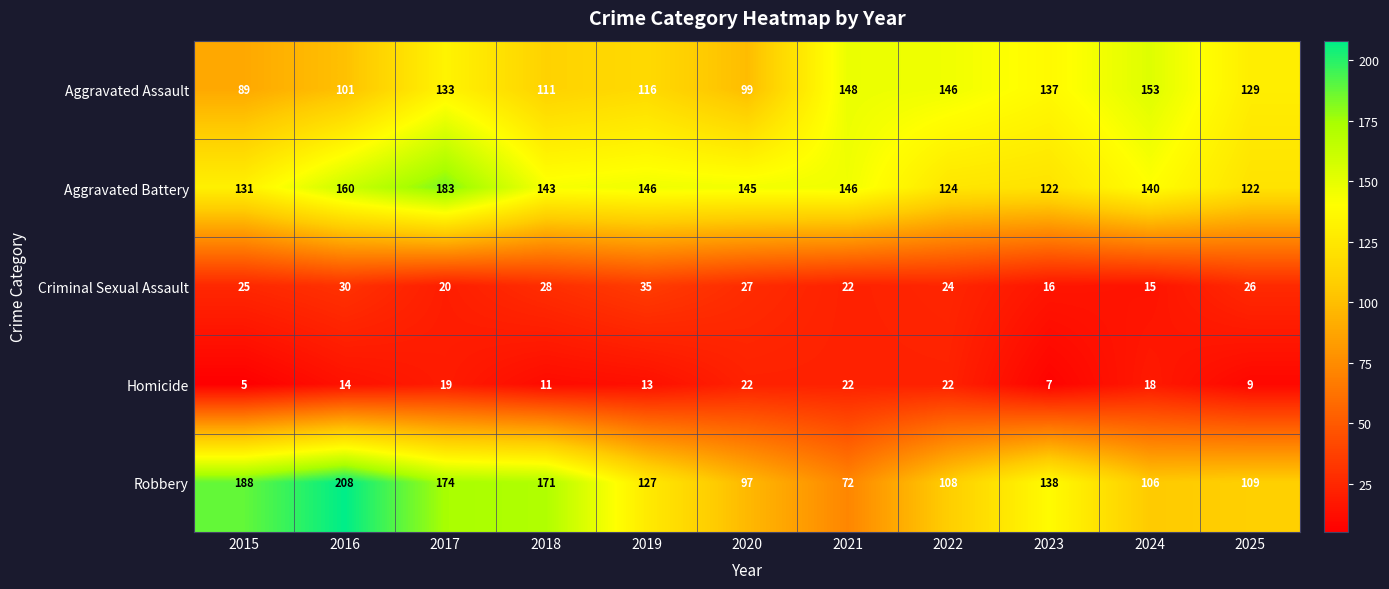

What is the greatest value displayed?

208